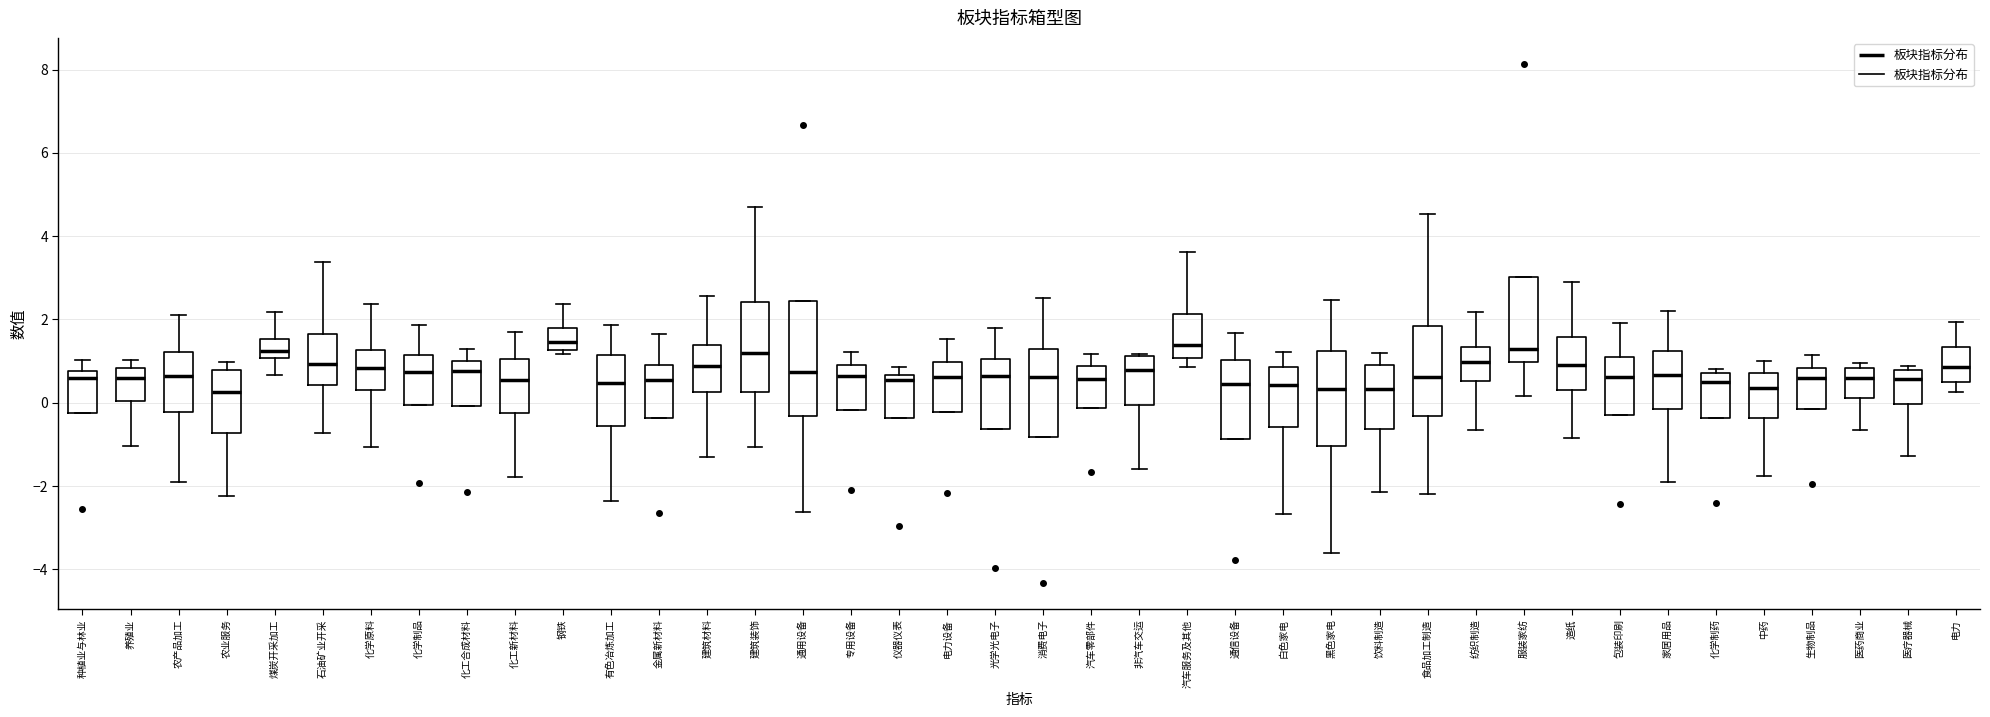

Reading left to right, read every box against the y-axis: the position of its median line, the range the box covers, and the ends of its whiskers. The values are not printed on the chart, so give them approximately, as read against the axis.

种植业与林业: median 0.6, box -0.2 to 0.8, whiskers -0.2 to 1.0
养殖业: median 0.6, box 0.0 to 0.8, whiskers -1.0 to 1.0
农产品加工: median 0.6, box -0.2 to 1.2, whiskers -2.0 to 2.0
农业服务: median 0.2, box -0.8 to 0.8, whiskers -2.2 to 1.0
煤炭开采加工: median 1.2, box 1.0 to 1.6, whiskers 0.6 to 2.2
石油矿业开采: median 1.0, box 0.4 to 1.6, whiskers -0.8 to 3.4
化学原料: median 0.8, box 0.4 to 1.2, whiskers -1.0 to 2.4
化学制品: median 0.8, box 0.0 to 1.2, whiskers 0.0 to 1.8
化工合成材料: median 0.8, box 0.0 to 1.0, whiskers 0.0 to 1.2
化工新材料: median 0.6, box -0.2 to 1.0, whiskers -1.8 to 1.8
钢铁: median 1.4, box 1.2 to 1.8, whiskers 1.2 (just below the box's lower edge) to 2.4
有色冶炼加工: median 0.4, box -0.6 to 1.2, whiskers -2.4 to 1.8
金属新材料: median 0.6, box -0.4 to 1.0, whiskers -0.4 to 1.6
建筑材料: median 0.8, box 0.2 to 1.4, whiskers -1.4 to 2.6
建筑装饰: median 1.2, box 0.2 to 2.4, whiskers -1.0 to 4.6
通用设备: median 0.8, box -0.4 to 2.4, whiskers -2.6 to 2.4
专用设备: median 0.6, box -0.2 to 1.0, whiskers -0.2 to 1.2
仪器仪表: median 0.6 (just below the box's upper edge), box -0.4 to 0.6, whiskers -0.4 to 0.8
电力设备: median 0.6, box -0.2 to 1.0, whiskers -0.2 to 1.6
光学光电子: median 0.6, box -0.6 to 1.0, whiskers -0.6 to 1.8
消费电子: median 0.6, box -0.8 to 1.2, whiskers -0.8 to 2.6
汽车零部件: median 0.6, box -0.2 to 0.8, whiskers -0.2 to 1.2
非汽车交运: median 0.8, box 0.0 to 1.2, whiskers -1.6 to 1.2
汽车服务及其他: median 1.4, box 1.0 to 2.2, whiskers 0.8 to 3.6
通信设备: median 0.4, box -0.8 to 1.0, whiskers -0.8 to 1.6
白色家电: median 0.4, box -0.6 to 0.8, whiskers -2.6 to 1.2
黑色家电: median 0.4, box -1.0 to 1.2, whiskers -3.6 to 2.4
饮料制造: median 0.4, box -0.6 to 0.8, whiskers -2.2 to 1.2
食品加工制造: median 0.6, box -0.4 to 1.8, whiskers -2.2 to 4.6
纺织制造: median 1.0, box 0.6 to 1.4, whiskers -0.6 to 2.2
服装家纺: median 1.2, box 1.0 to 3.0, whiskers 0.2 to 3.0
造纸: median 1.0, box 0.4 to 1.6, whiskers -0.8 to 2.8
包装印刷: median 0.6, box -0.2 to 1.0, whiskers -0.2 to 2.0
家居用品: median 0.6, box -0.2 to 1.2, whiskers -2.0 to 2.2
化学制药: median 0.4, box -0.4 to 0.8, whiskers -0.4 to 0.8 (just above the box's upper edge)
中药: median 0.4, box -0.4 to 0.8, whiskers -1.8 to 1.0
生物制品: median 0.6, box -0.2 to 0.8, whiskers -0.2 to 1.2
医药商业: median 0.6, box 0.2 to 0.8, whiskers -0.6 to 1.0
医疗器械: median 0.6, box 0.0 to 0.8, whiskers -1.2 to 0.8 (just above the box's upper edge)
电力: median 0.8, box 0.6 to 1.4, whiskers 0.2 to 2.0